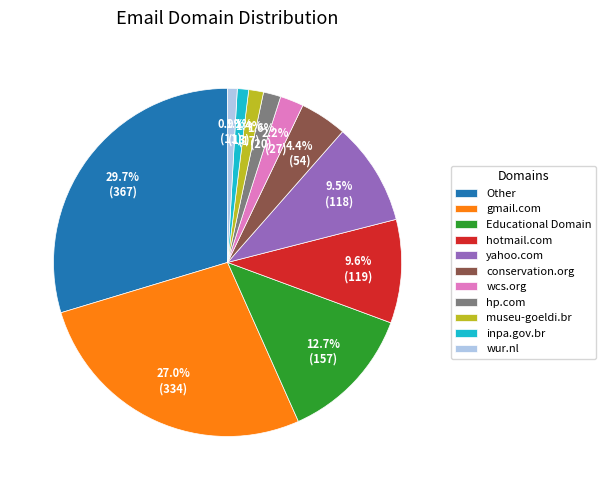

True or false: museu-goeldi.br accounts for 1% of the total.

True